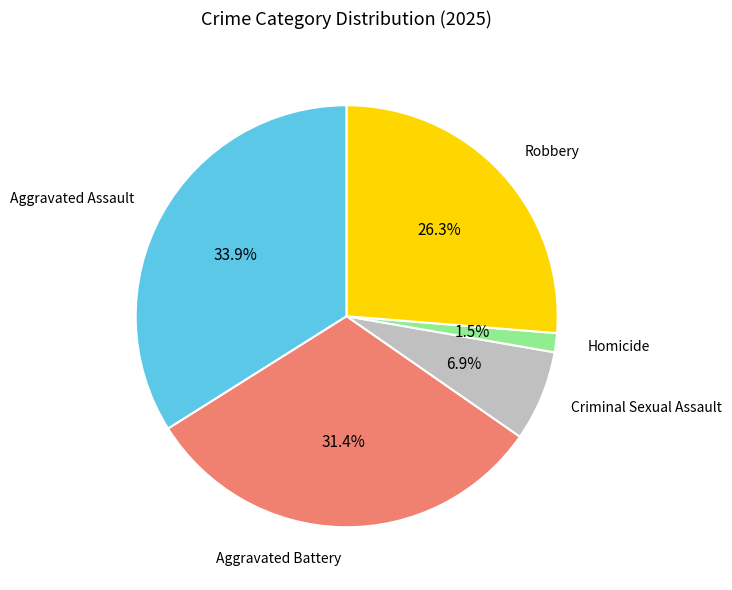

Does any single category account for the majority?

No